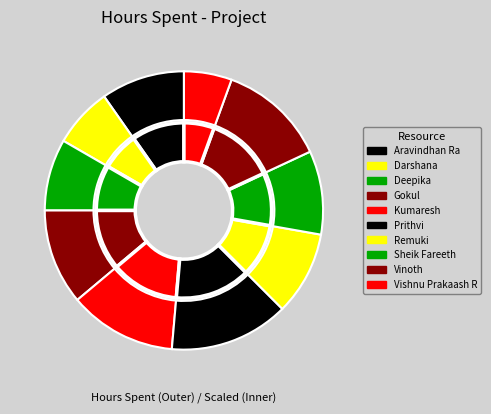

What is the smallest slice in the pie chart?

Vishnu Prakaash R